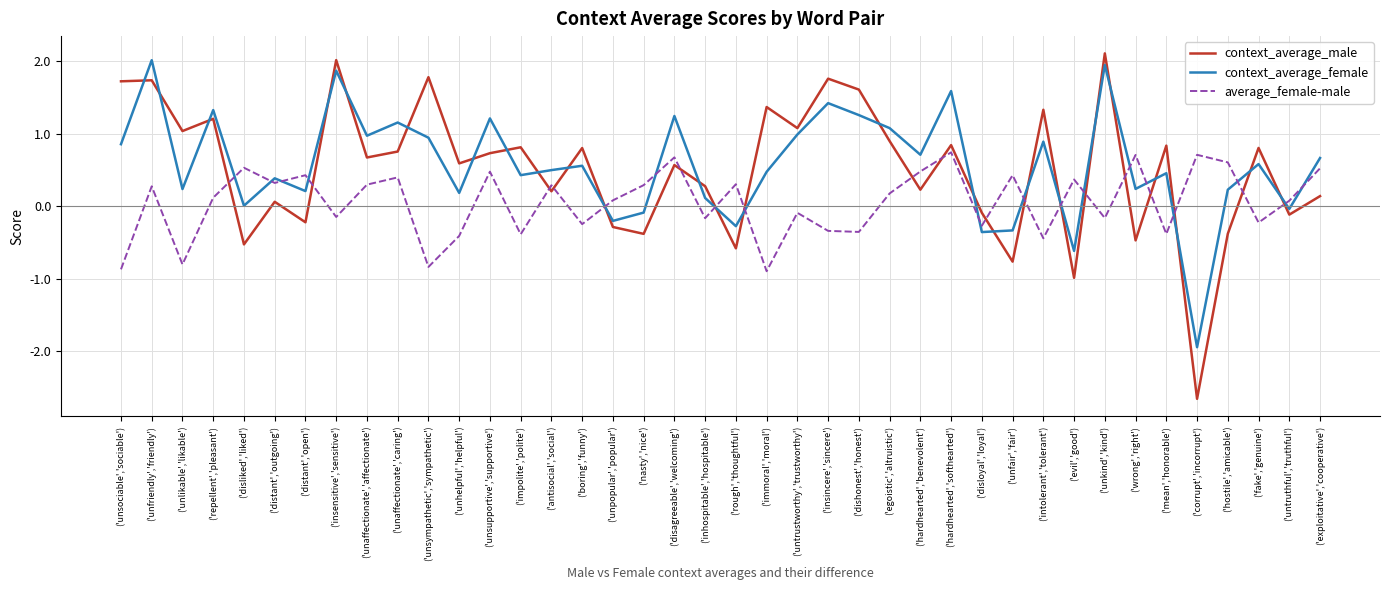

The context_average_male series shows 0.8 at ('unaffectionate','caring'). True or false?

True